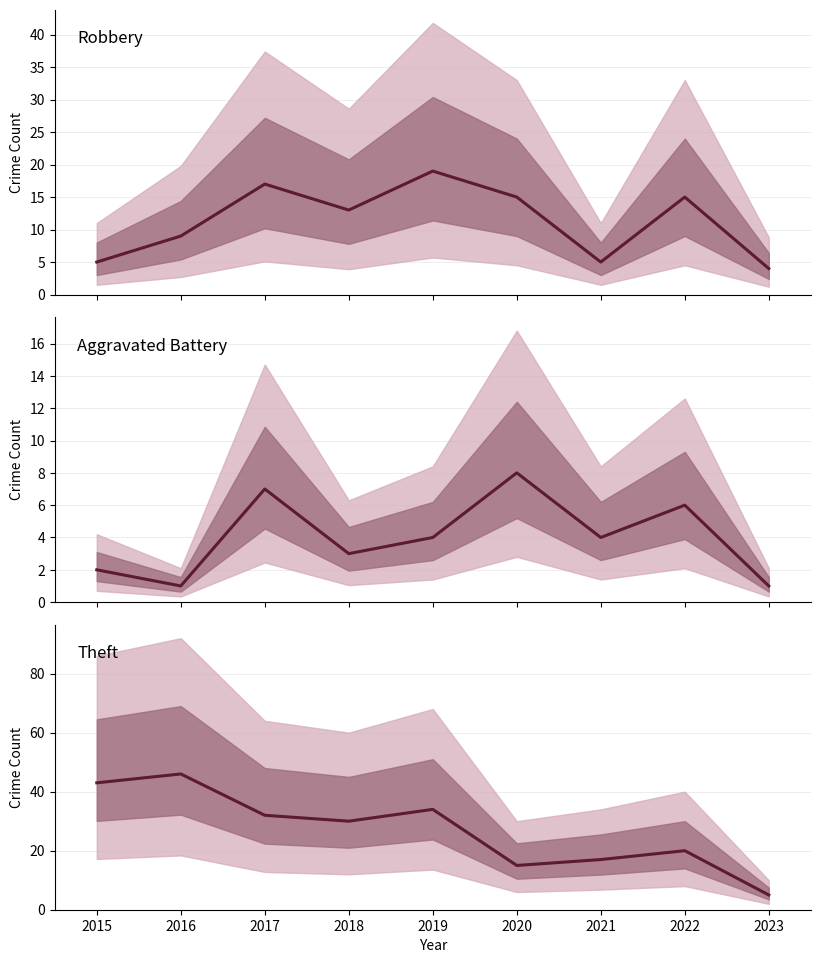

True or false: Theft and Aggravated Battery cross at least once.

False